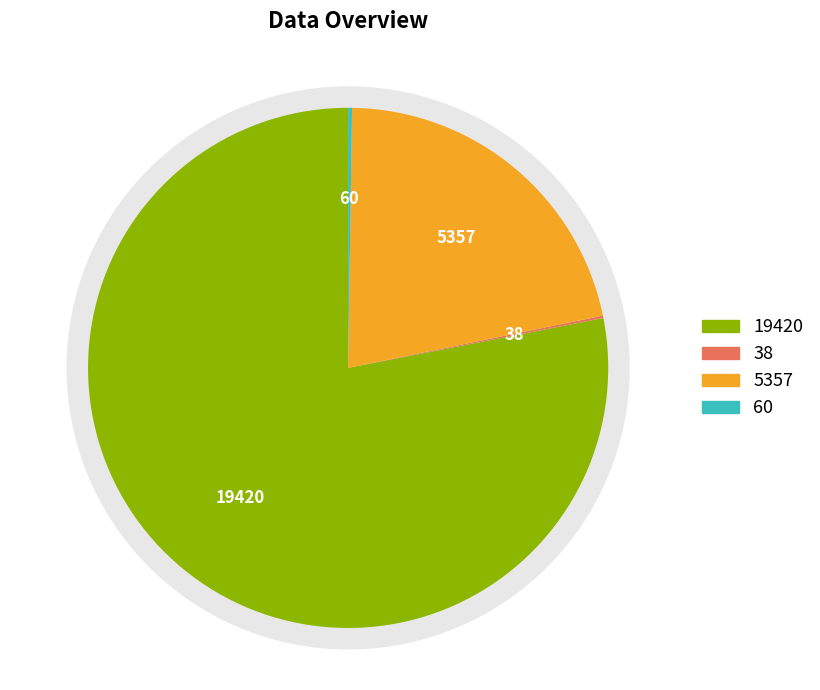

The countCurrentSuspected slice represents 0% of the pie. True or false?

True